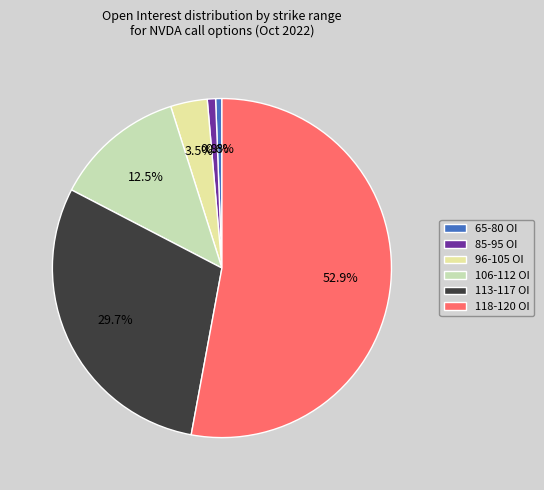

Between 113-117 OI and 85-95 OI, which is larger?

113-117 OI